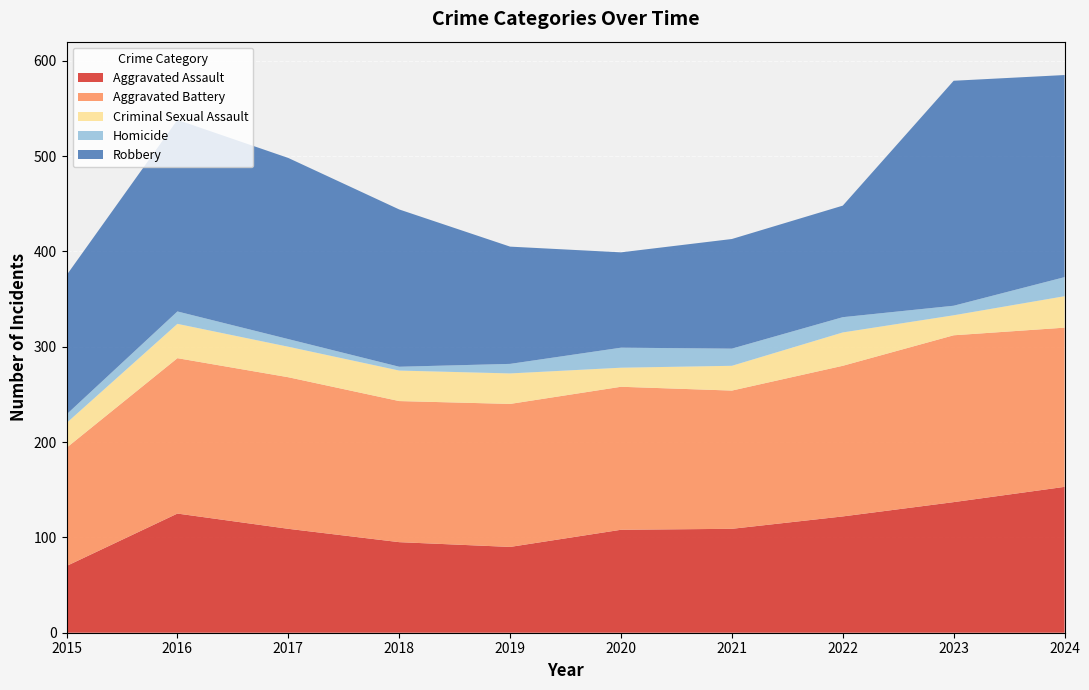

Reading left to right, what are all the values shown in this chart?

Aggravated Assault: 2015=70	2016=125	2017=109	2018=95	2019=90	2020=108	2021=109	2022=122	2023=137	2024=153
Aggravated Battery: 2015=124	2016=163	2017=159	2018=148	2019=150	2020=150	2021=145	2022=158	2023=175	2024=167
Criminal Sexual Assault: 2015=26	2016=36	2017=32	2018=32	2019=32	2020=20	2021=26	2022=35	2023=21	2024=33
Homicide: 2015=9	2016=13	2017=8	2018=4	2019=10	2020=21	2021=18	2022=16	2023=10	2024=20
Robbery: 2015=146	2016=201	2017=190	2018=165	2019=123	2020=100	2021=115	2022=117	2023=236	2024=212